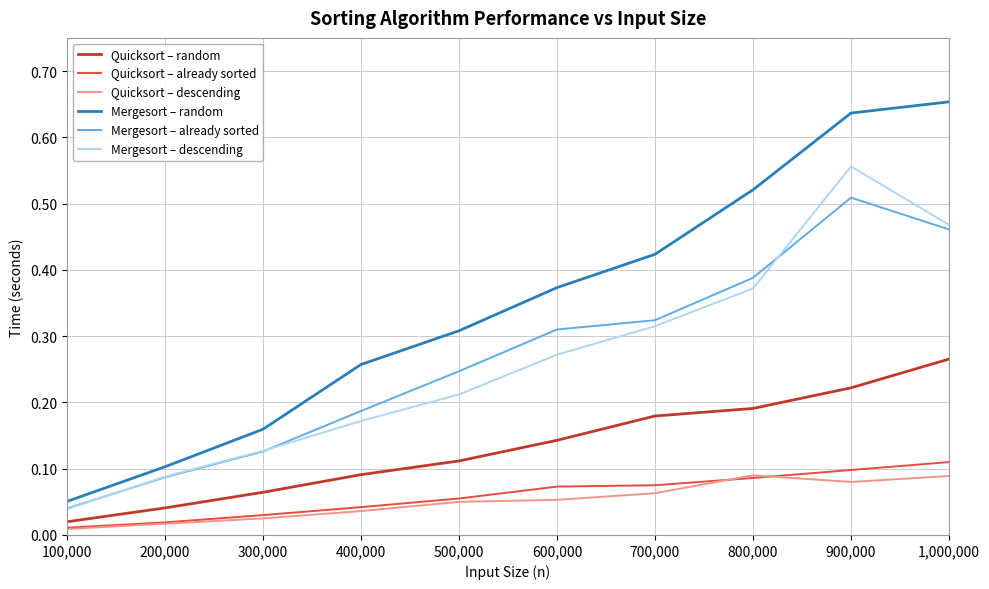

Which series has the largest total across all categories?

Mergesort – random